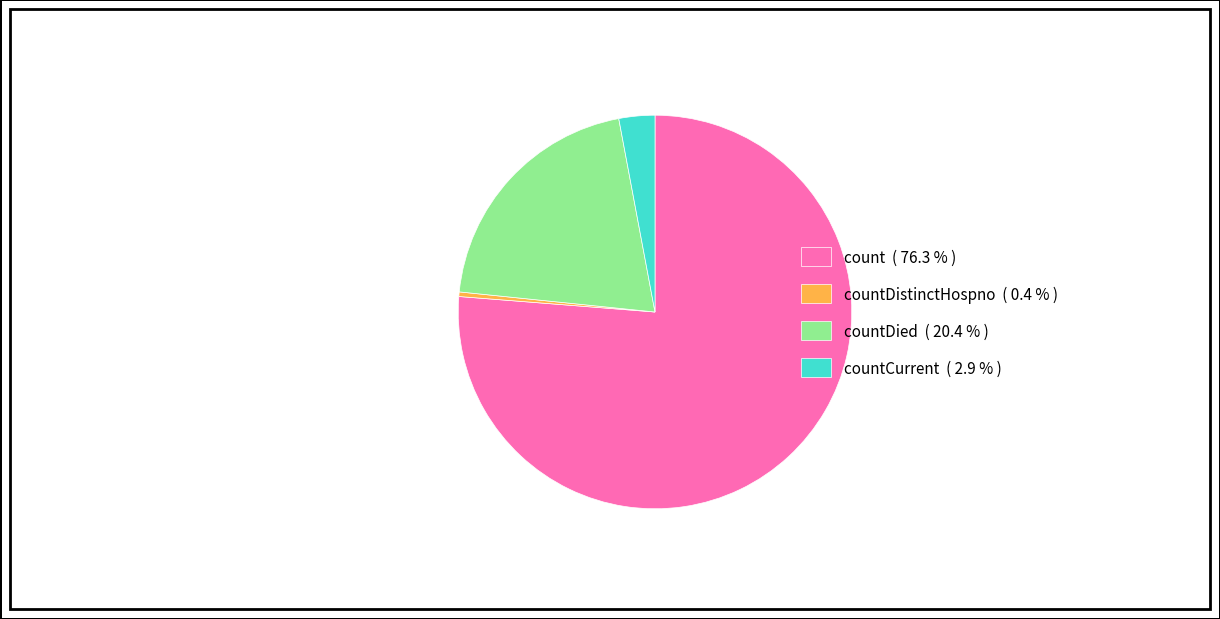

Do countDistinctHospno ( 0.4 % ) and count ( 76.3 % ) together represent more than half of the pie?

Yes